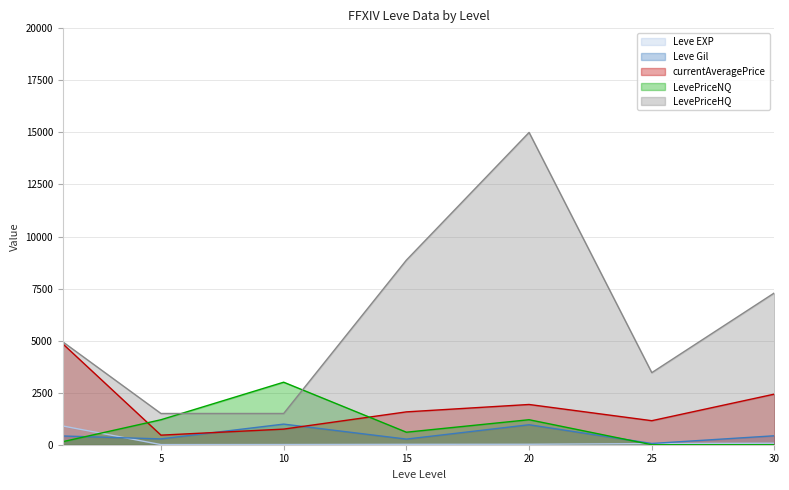

List the labels in order of LevePriceNQ value, largest first.

10, 20, 5, 15, 1, 25, 30